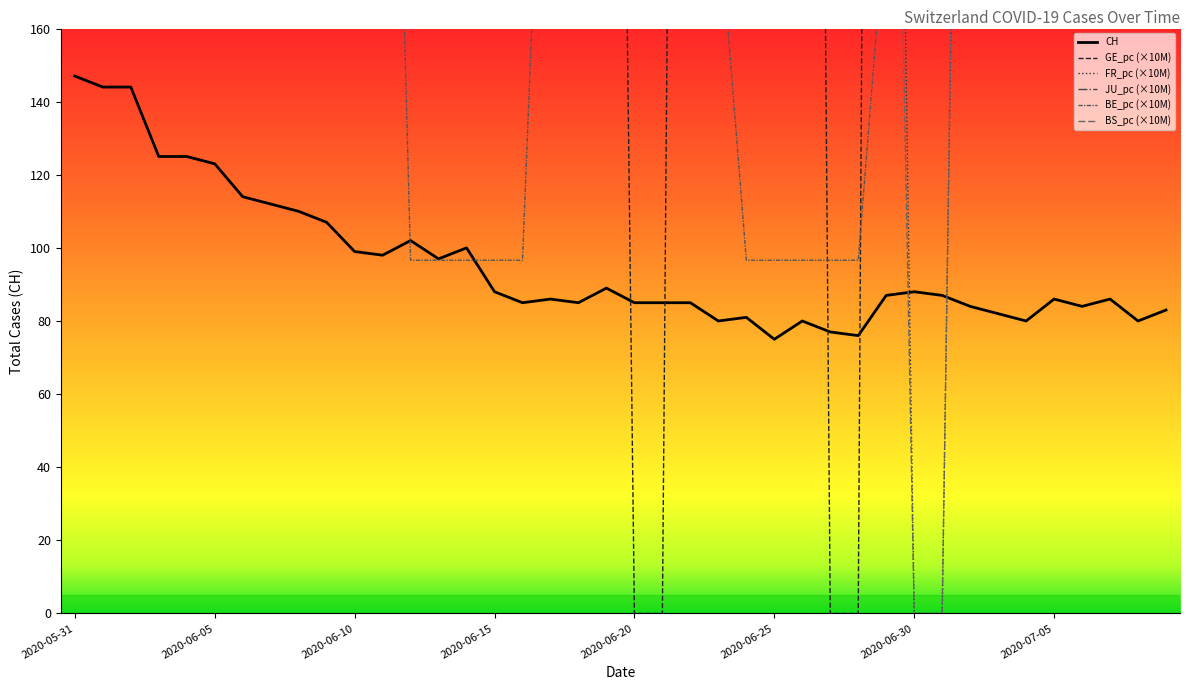

At how many categories does at least one series exceed 2586?

3